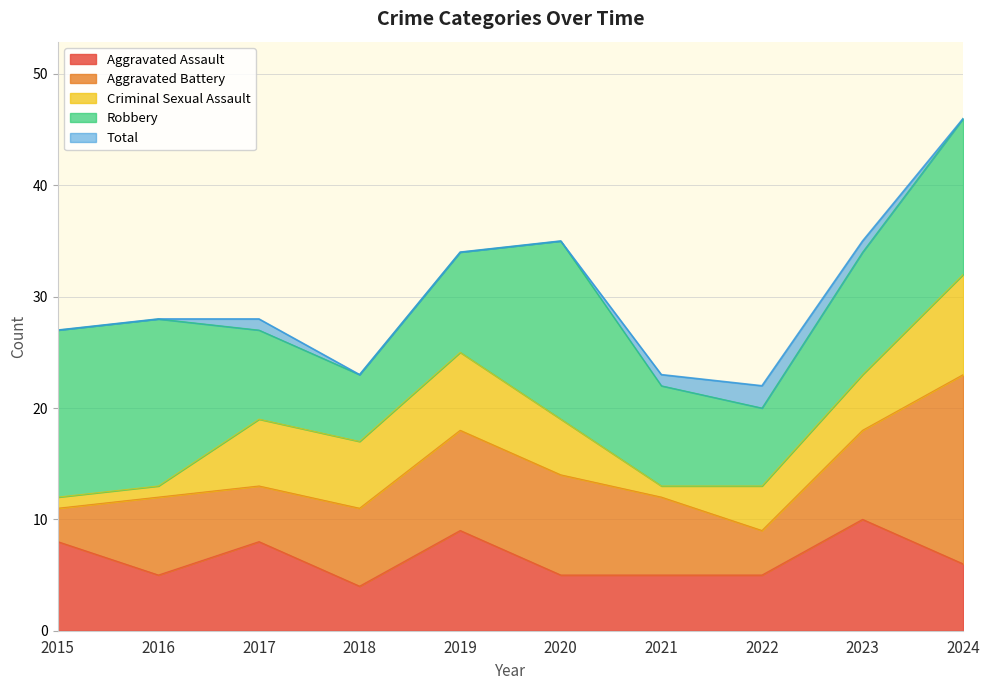

What is the difference between the Criminal Sexual Assault values at 2023 and 2021?

4